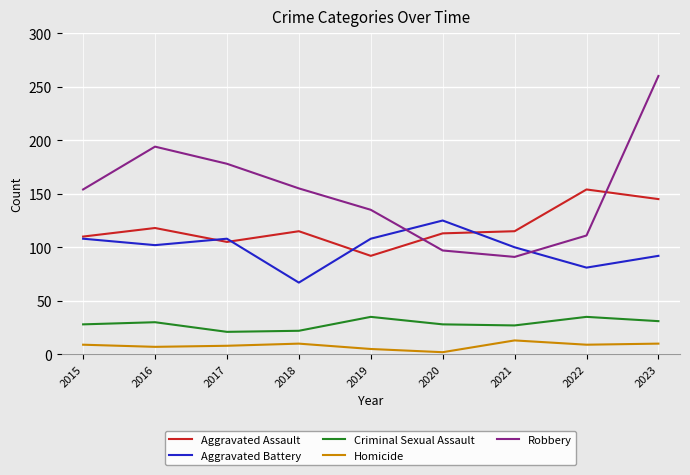

Which category has the lowest value in the Aggravated Assault series?

2019